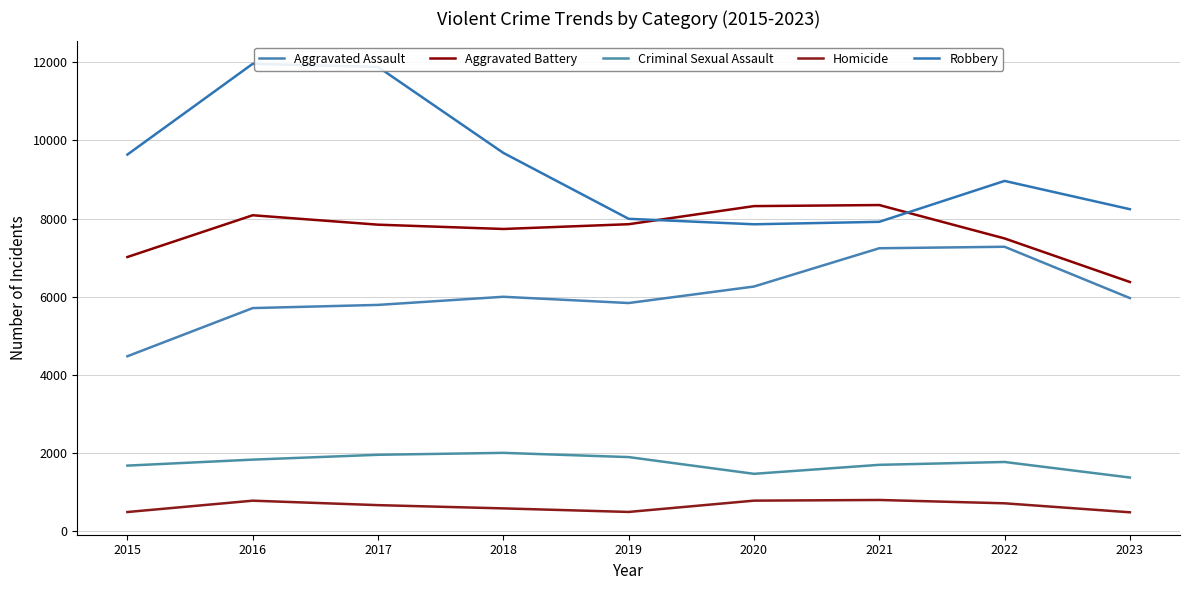

What is the total value across all series at 2017?

28150